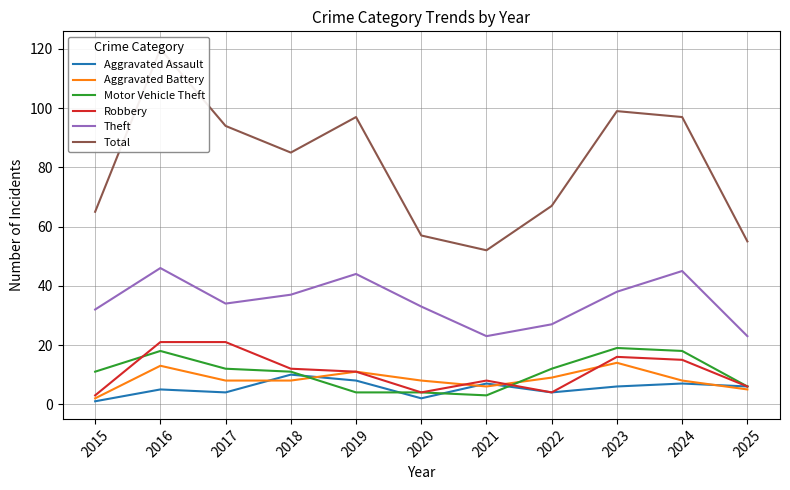

How many data points does each series have?

11